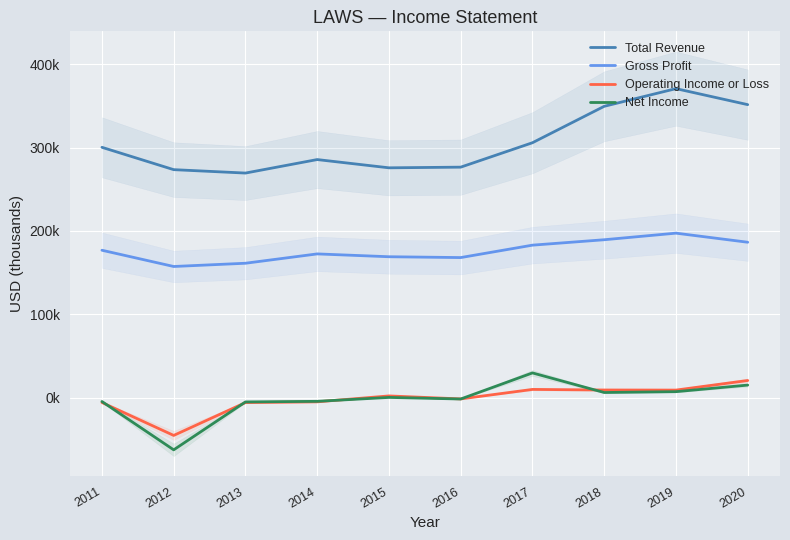

How many lines are shown in the chart?

4